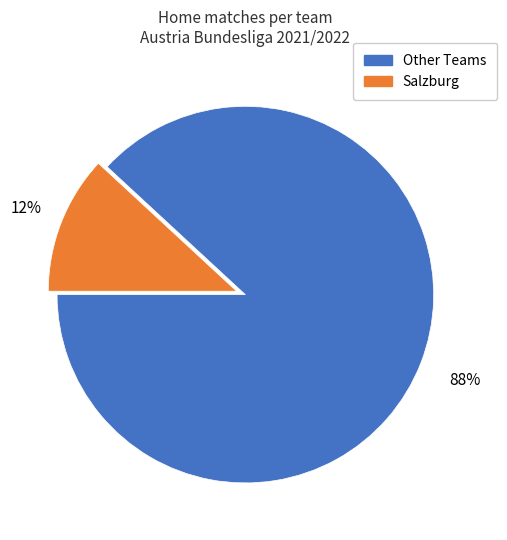

Is the sum of Salzburg and Other Teams greater than half?

Yes